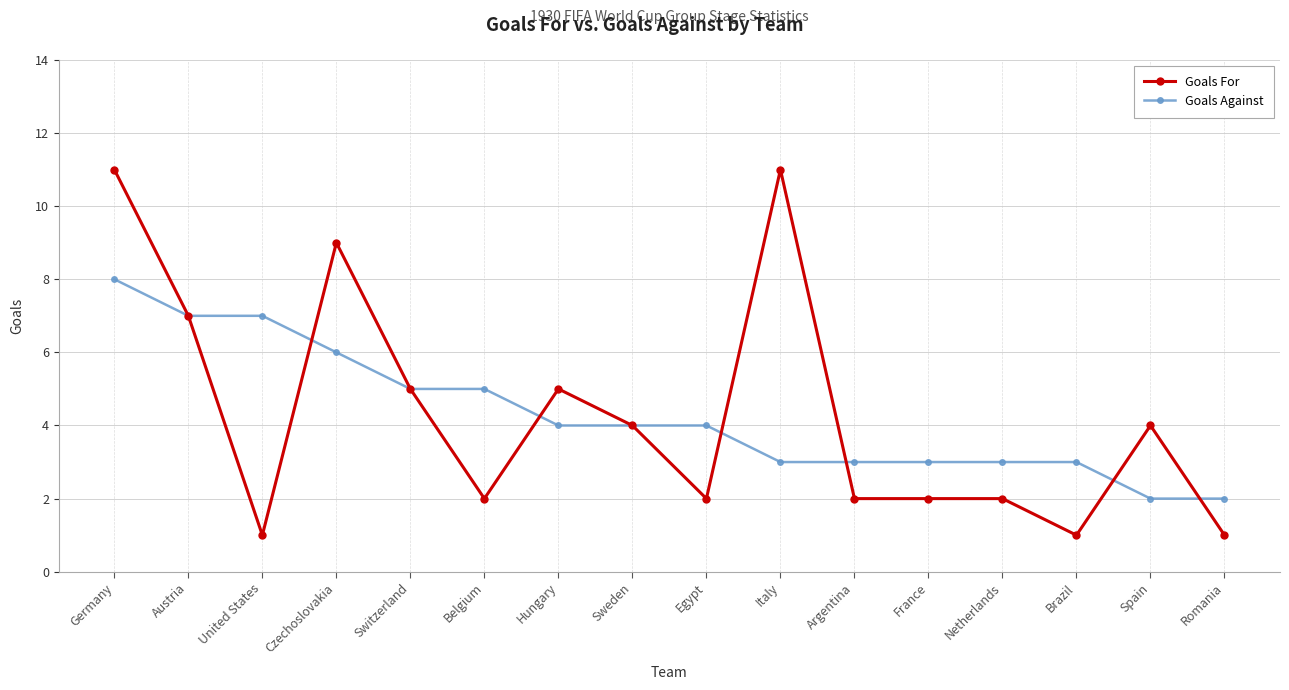

Count the number of categories in the chart.

16